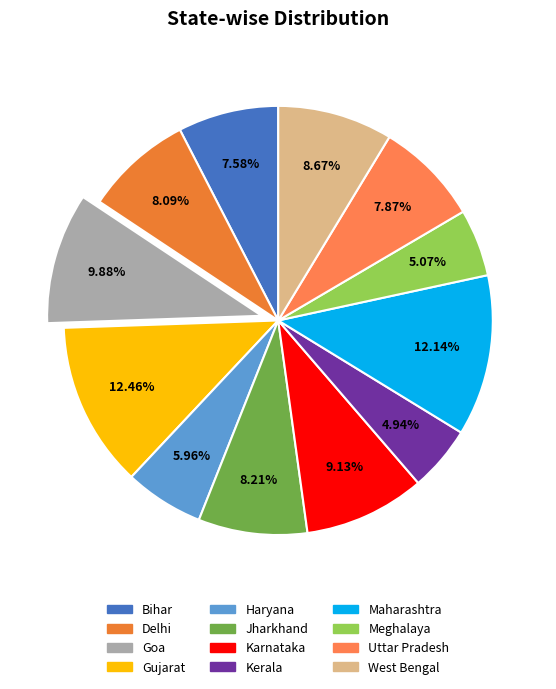

To the nearest percent, what portion does Meghalaya represent?

5%